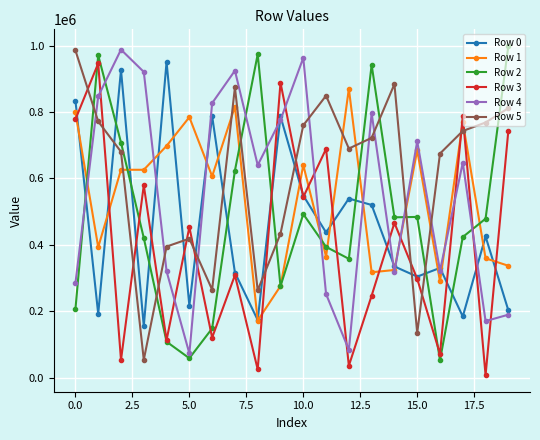

Which series has the largest total across all categories?

Row 5